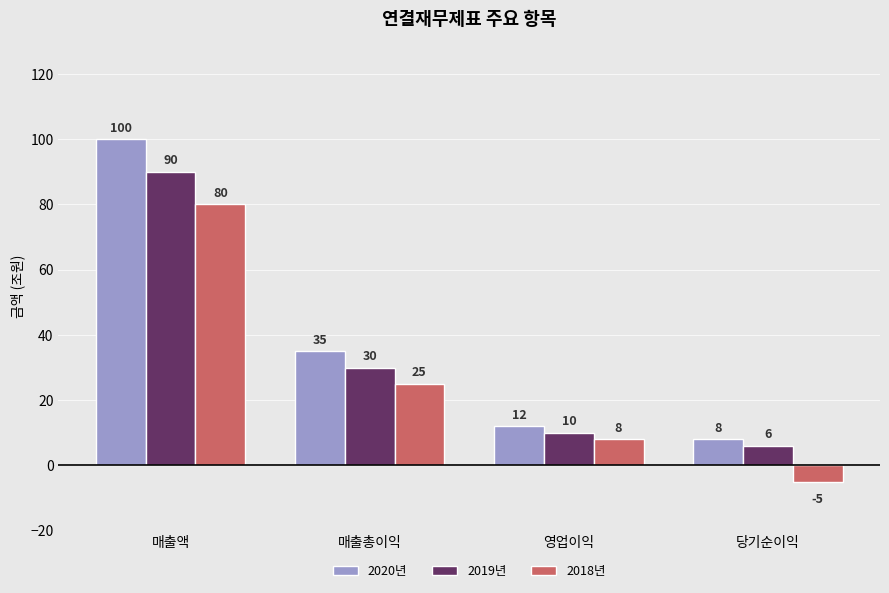

What is the difference between the 2019년 values at 영업이익 and 매출총이익?

20